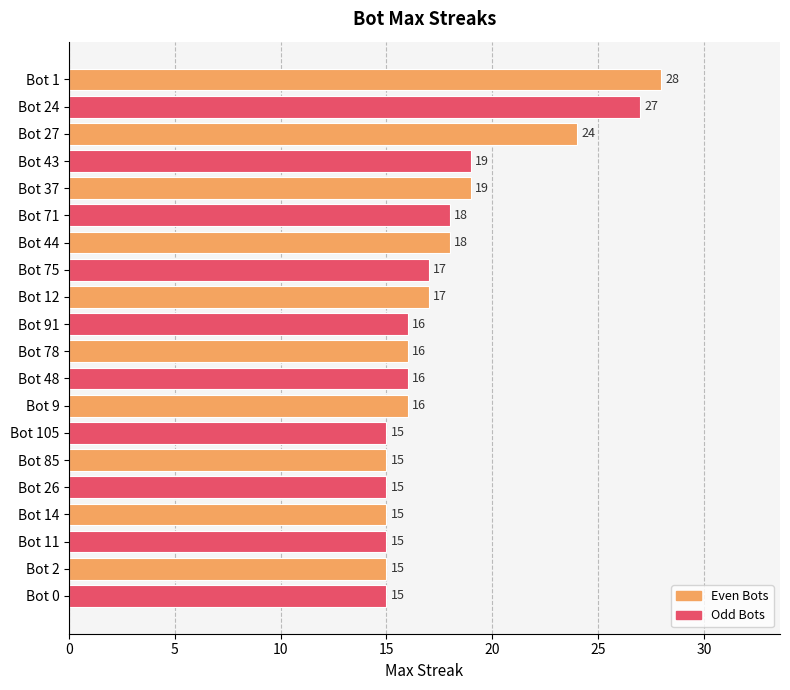

Reading top to bottom, transcribe all the data shown in this chart.

Bot 1=28	Bot 24=27	Bot 27=24	Bot 43=19	Bot 37=19	Bot 71=18	Bot 44=18	Bot 75=17	Bot 12=17	Bot 91=16	Bot 78=16	Bot 48=16	Bot 9=16	Bot 105=15	Bot 85=15	Bot 26=15	Bot 14=15	Bot 11=15	Bot 2=15	Bot 0=15